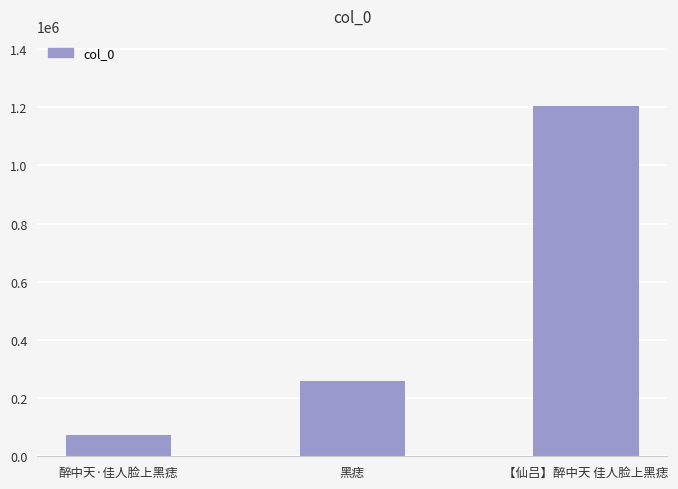

What is the average value?

511320